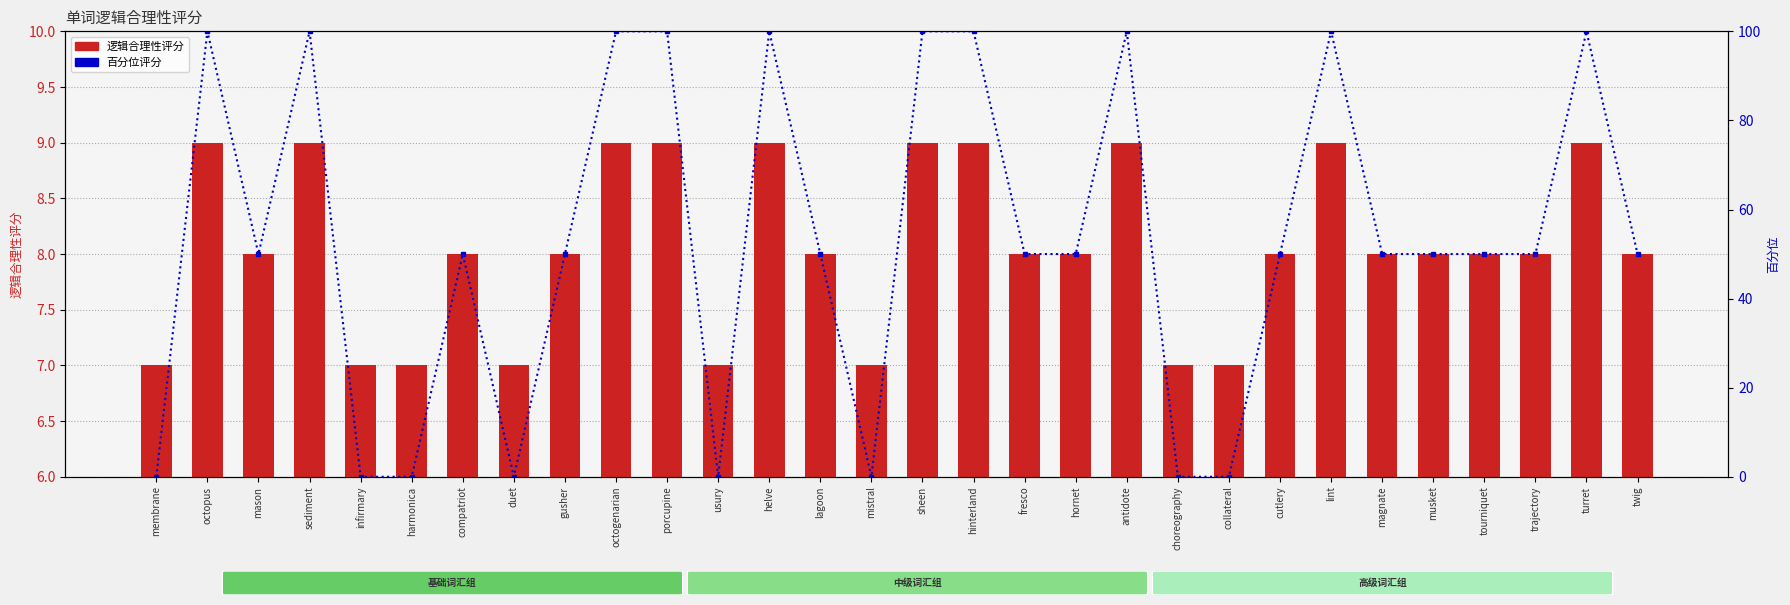

How many data points does each series have?

30